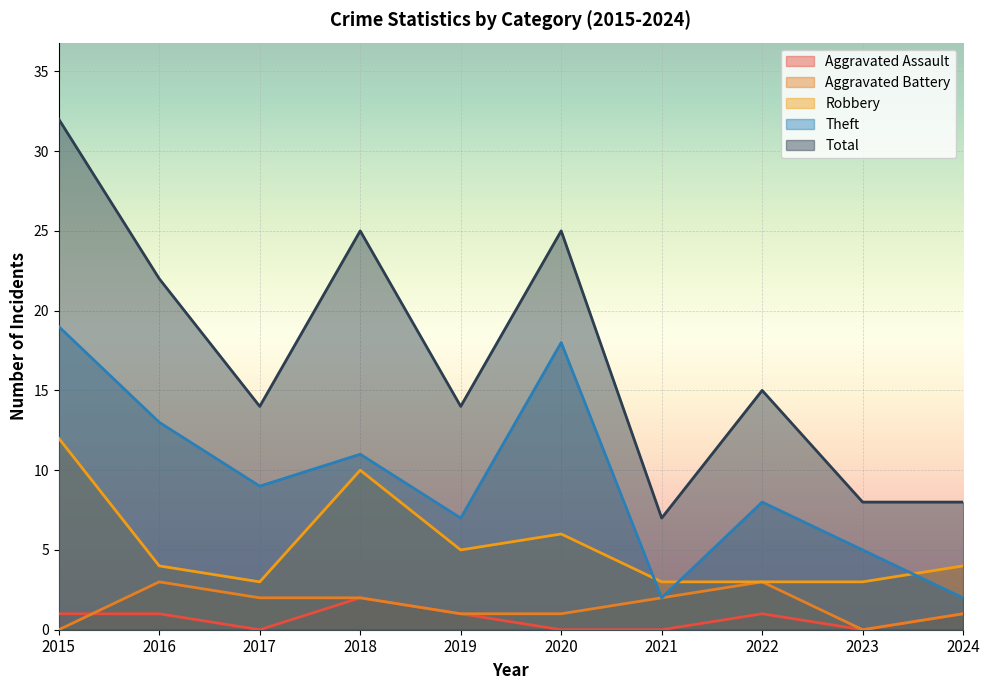

Where is the first local maximum for Aggravated Assault?

2018